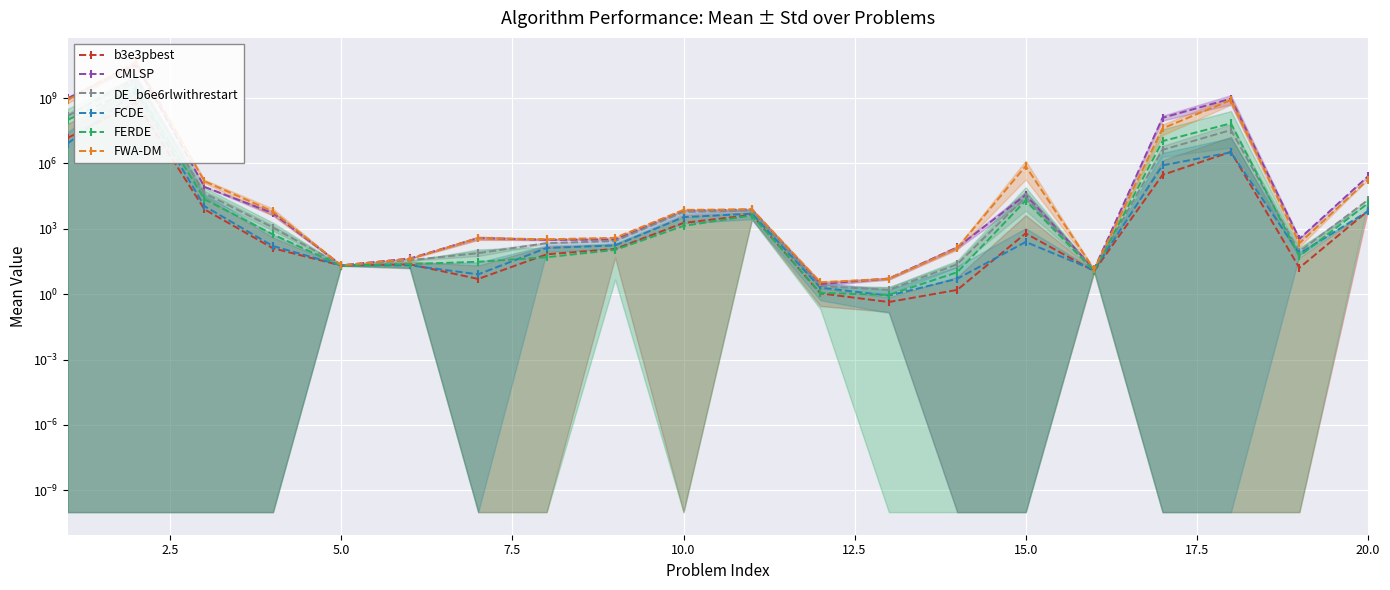

True or false: FERDE and FWA-DM cross at least once.

False